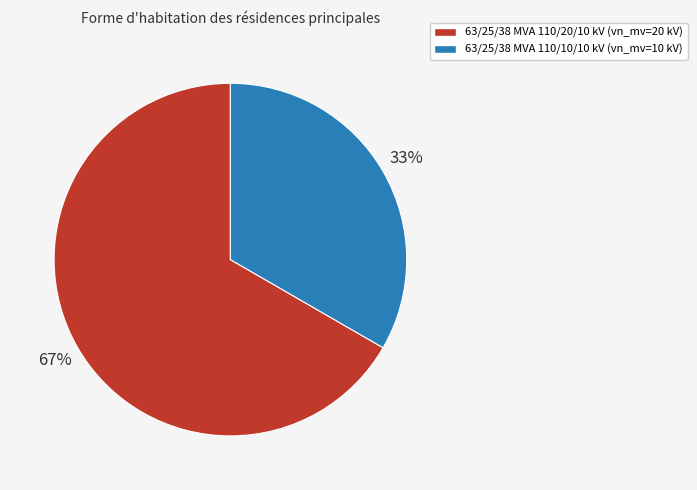

Which category has the biggest portion of the pie?

63/25/38 MVA 110/20/10 kV